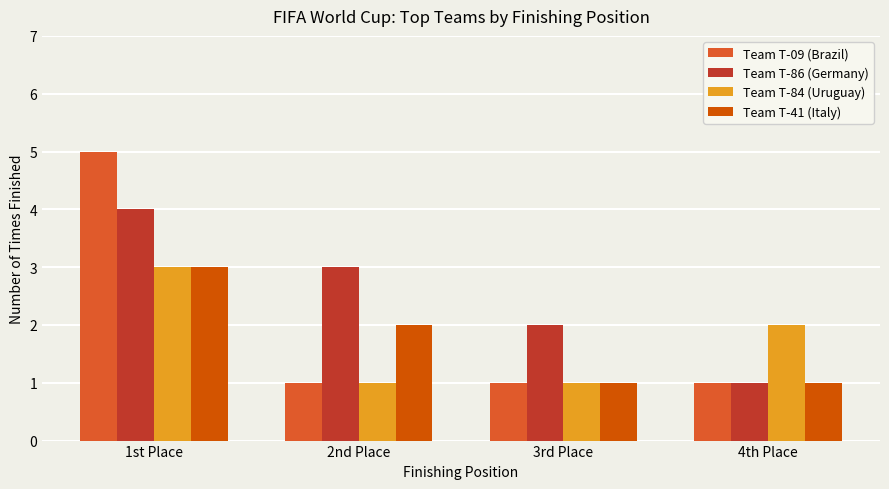

What is the maximum value shown in the chart?

5